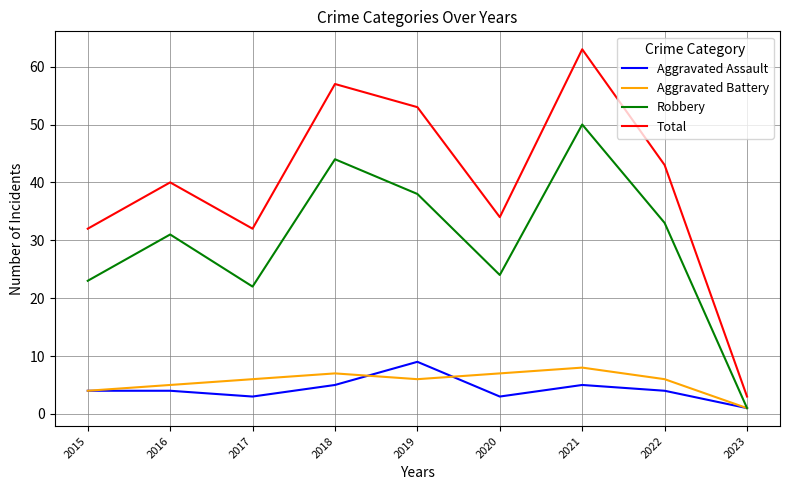

What is the spread (max minus min) of values at 2018?

52